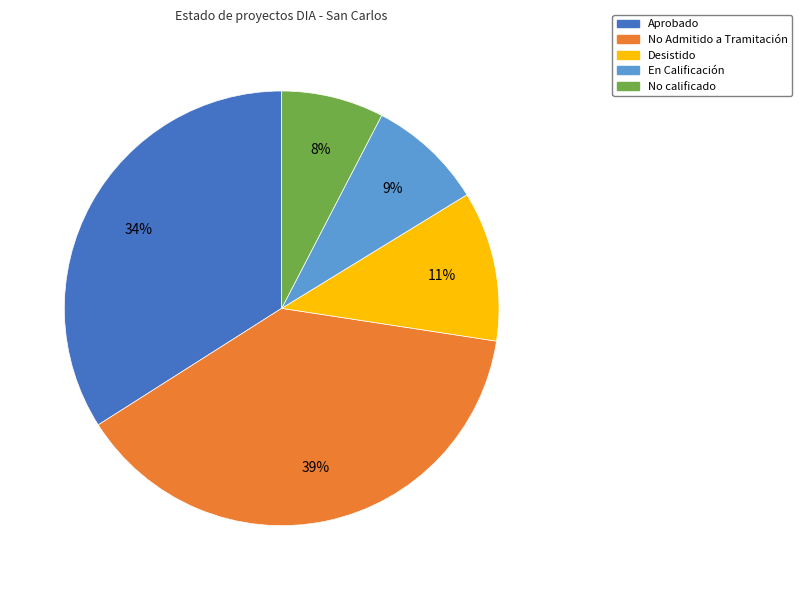

The Aprobado slice represents 41% of the pie. True or false?

False